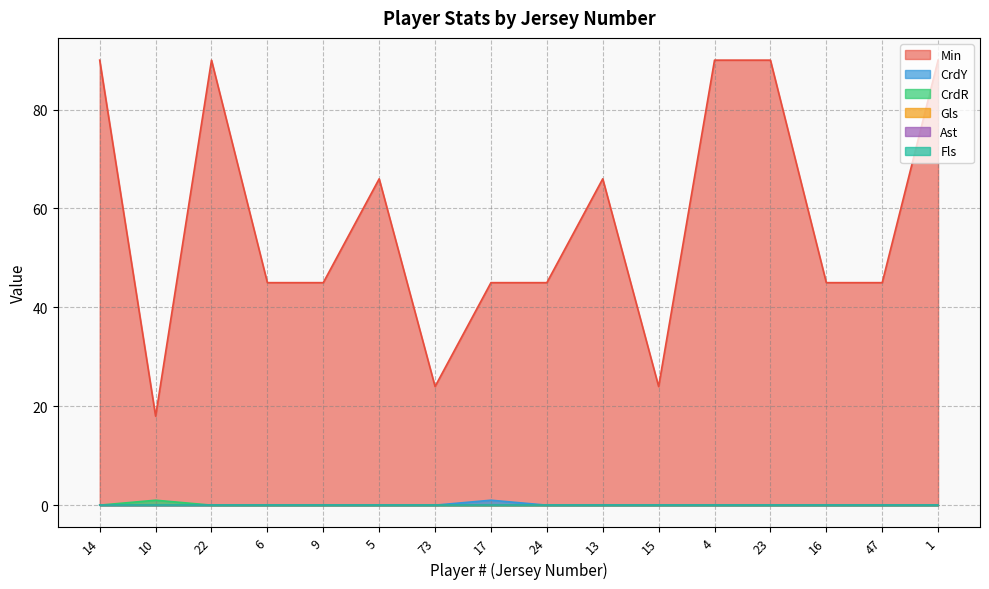

How many interior local peaks does the CrdY series have?

1